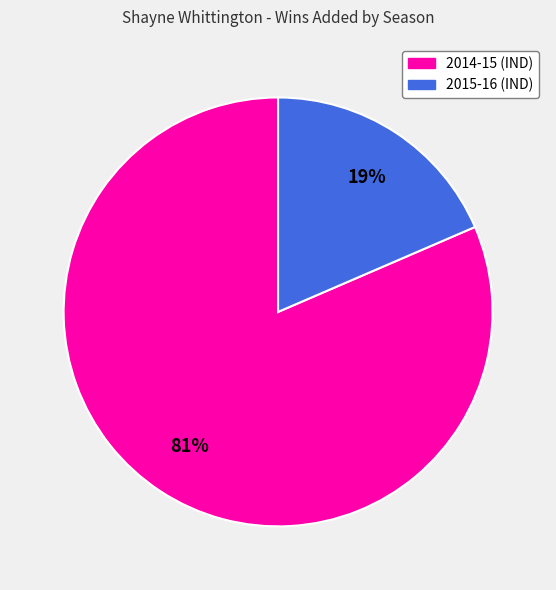

True or false: 2015-16 (IND) accounts for 19% of the total.

True